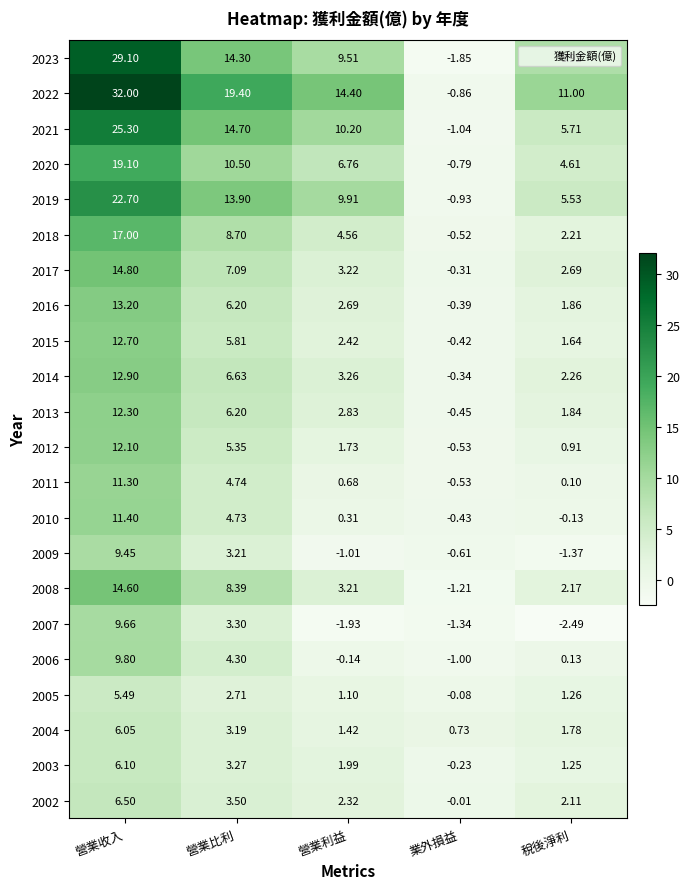

At which category is the sum across all series the highest?

營業收入